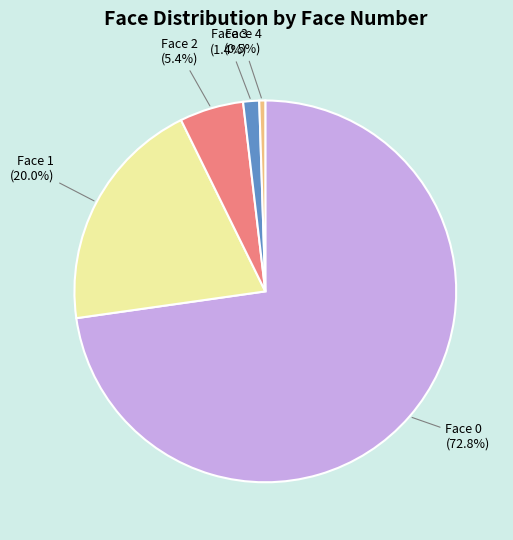

Is there a majority slice in this chart?

Yes